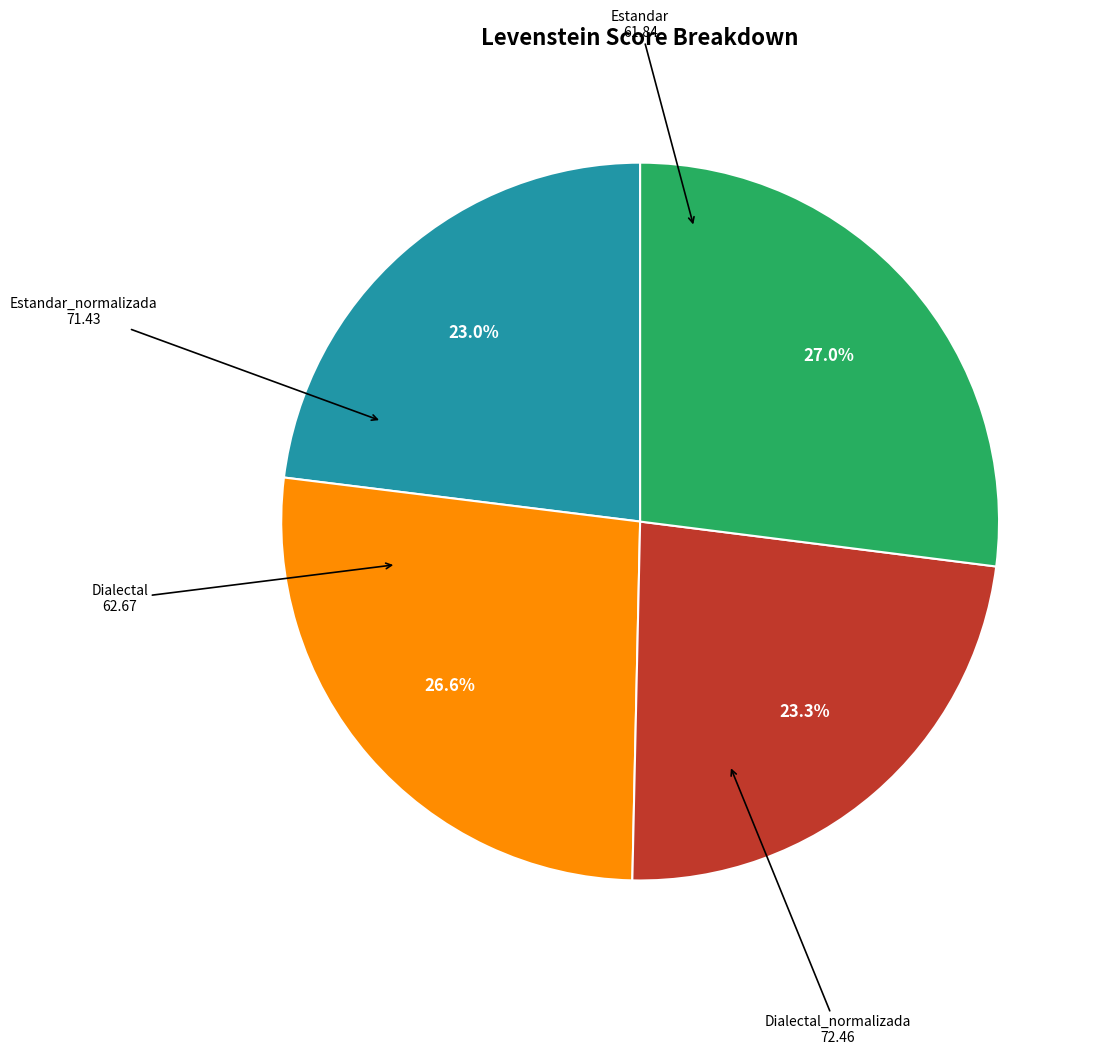

Is there a majority slice in this chart?

No